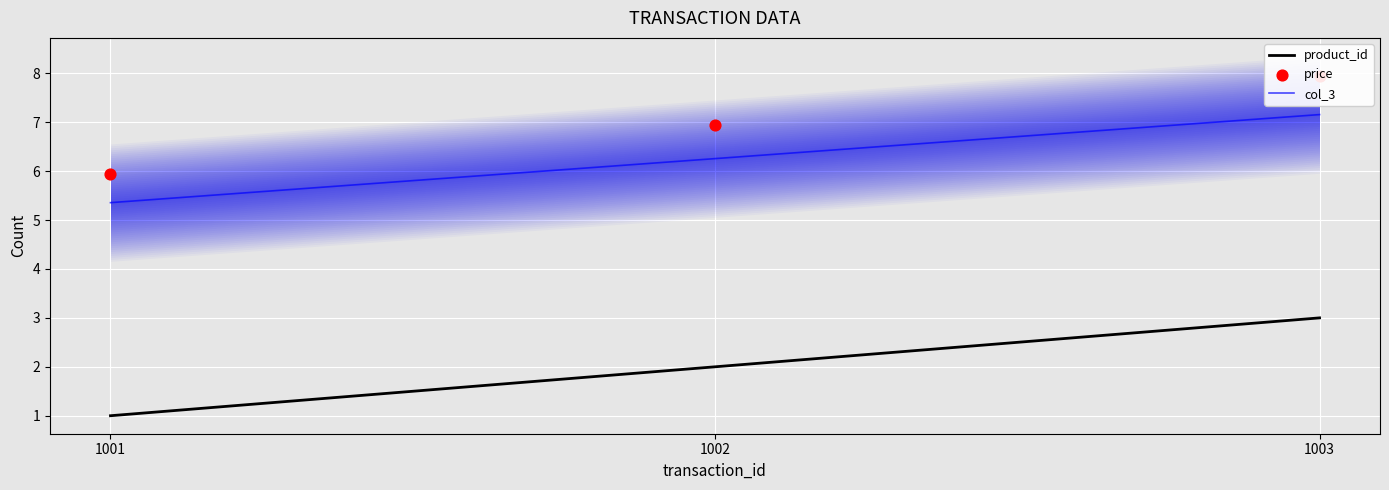

Which series has the widest spread of Y values?

product_id